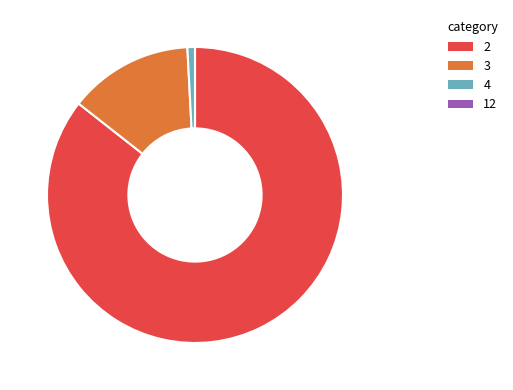

Does any single category account for the majority?

Yes